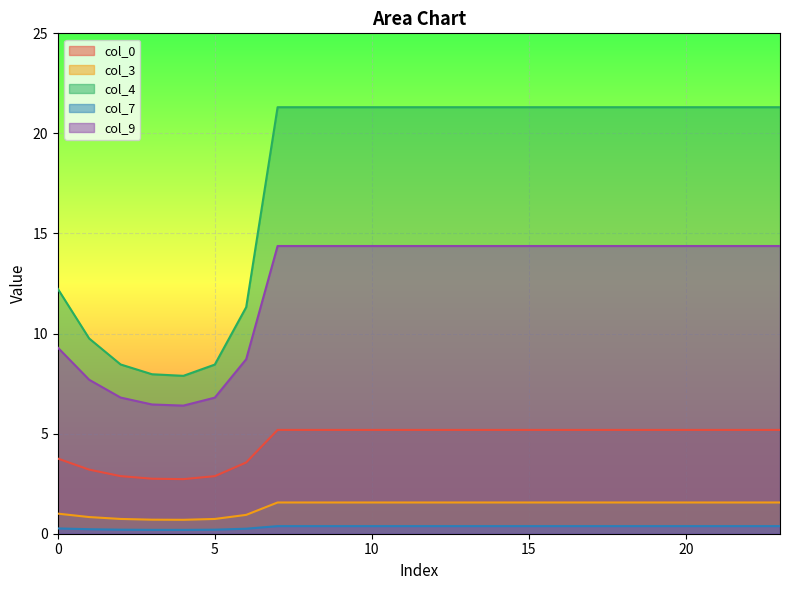

List the series in order of their peak value, highest first.

col_4, col_9, col_0, col_3, col_7